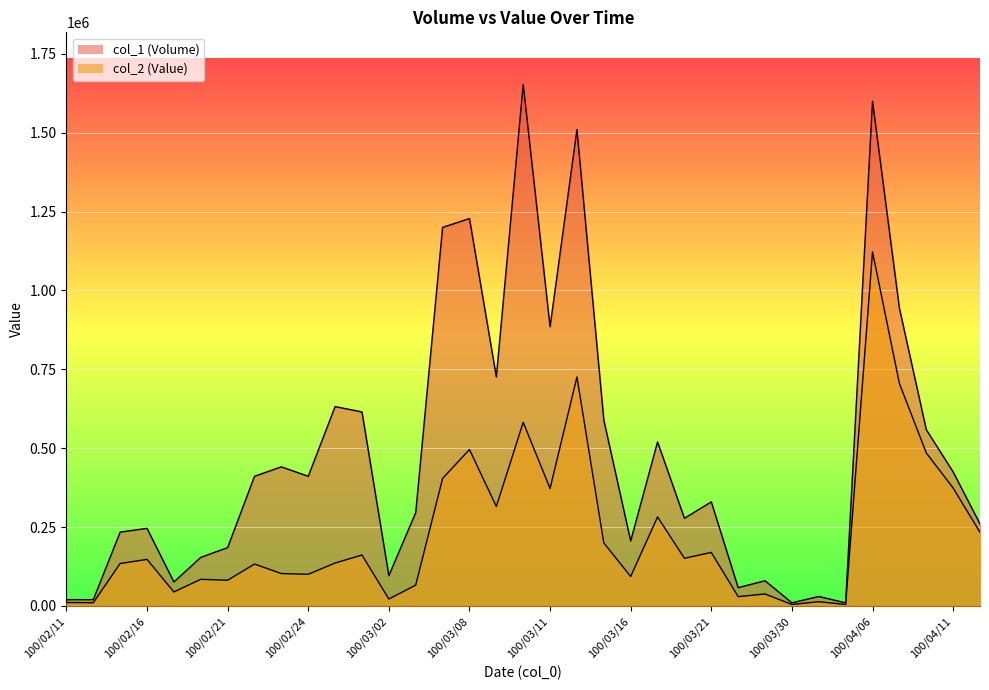

True or false: col_1 (Volume) and col_2 (Value) intersect in this chart.

False